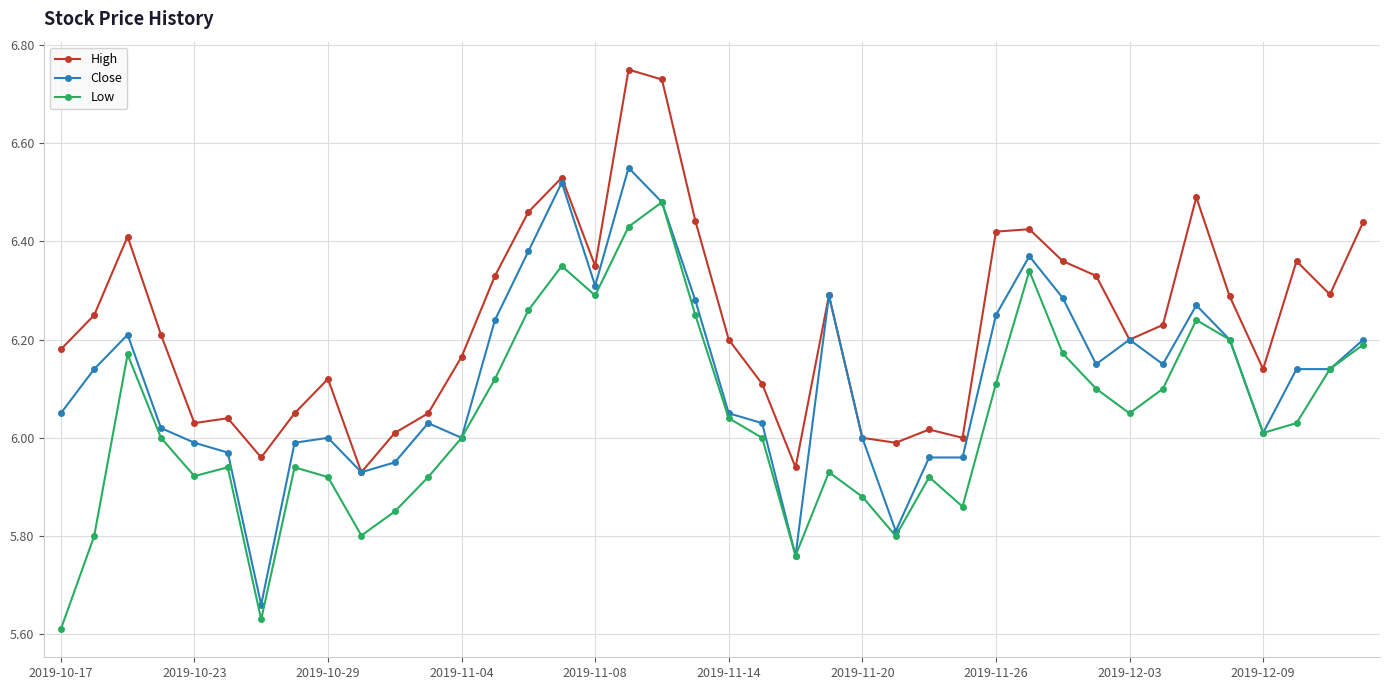

What is the sum of all High values?

249.5